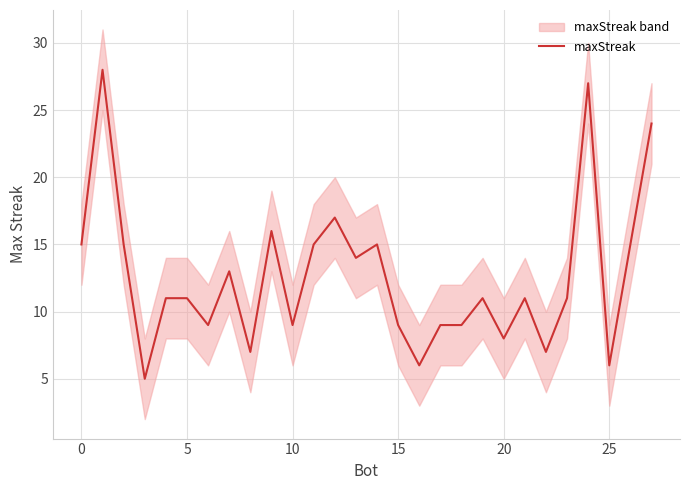

What is the highest value of the maxStreak series?

28